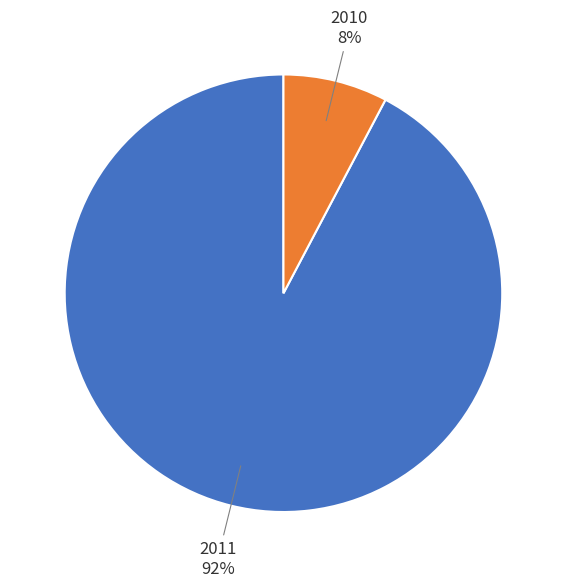

Does any single category account for the majority?

Yes